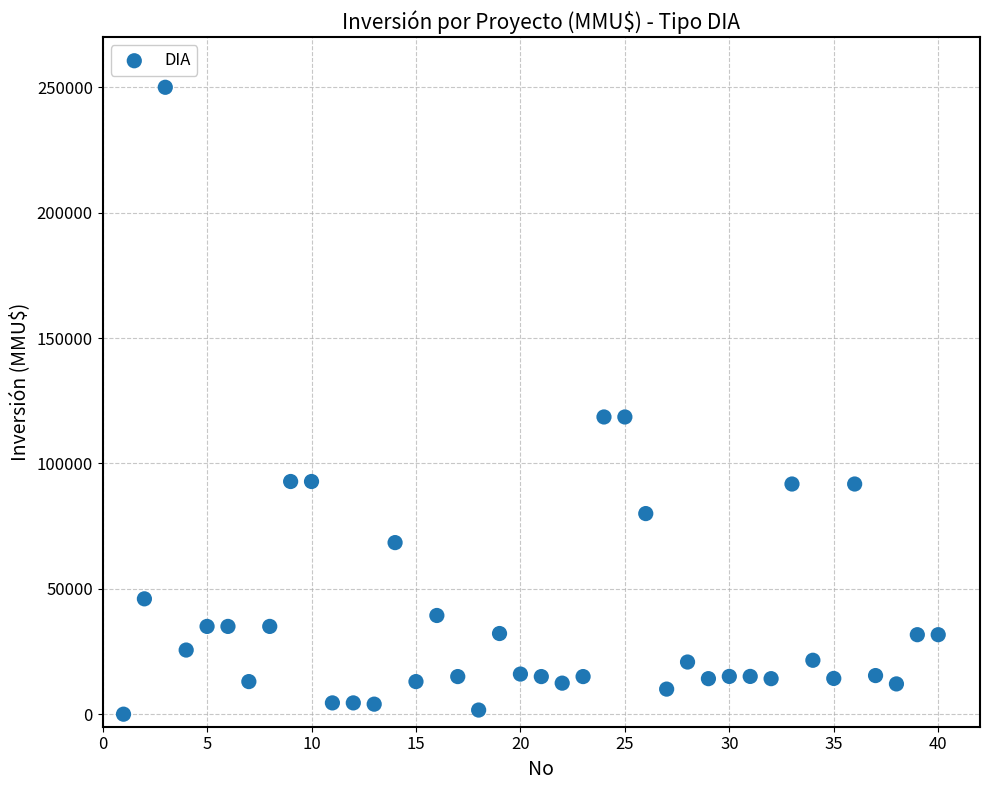

What is the range of Y values (max minus min)?

250000